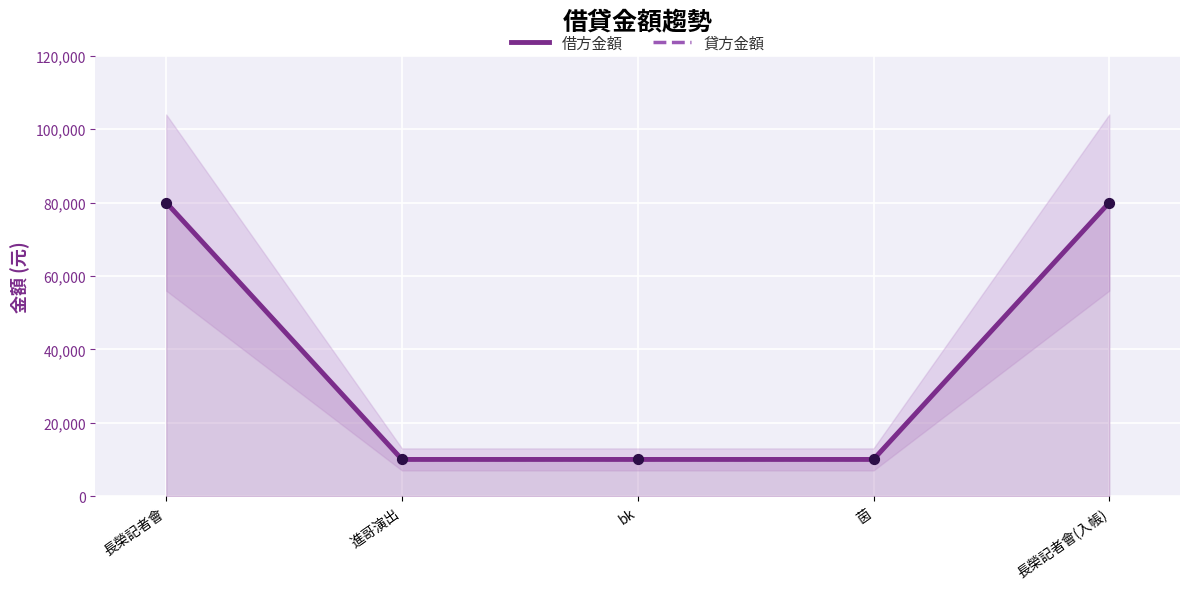

Which series has the largest total across all categories?

借方金額